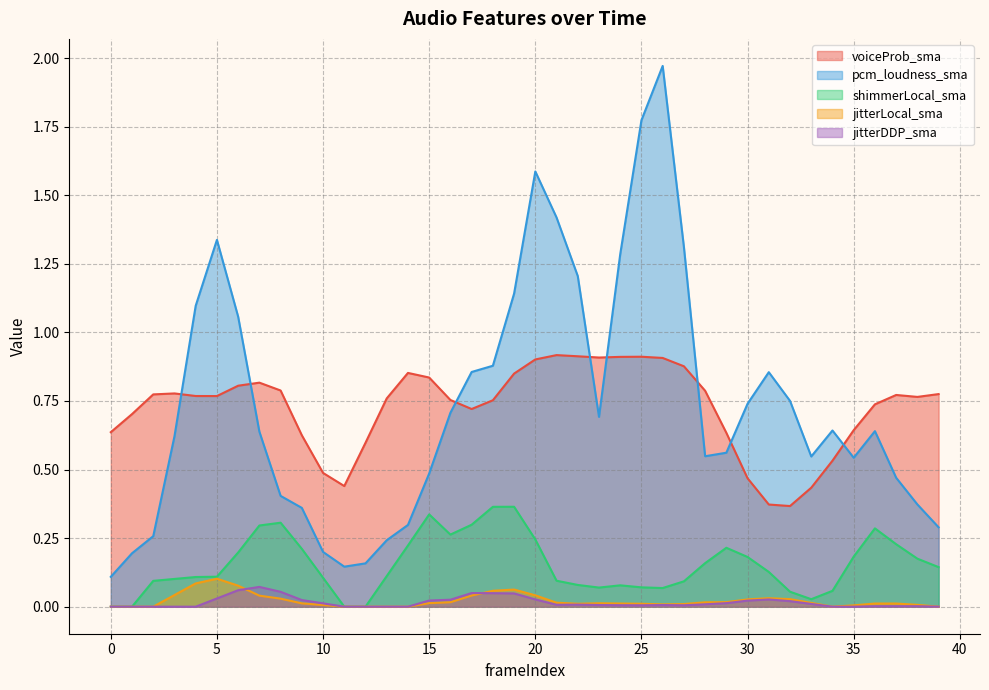

Which series changed the most between 15 and 33?

voiceProb_sma